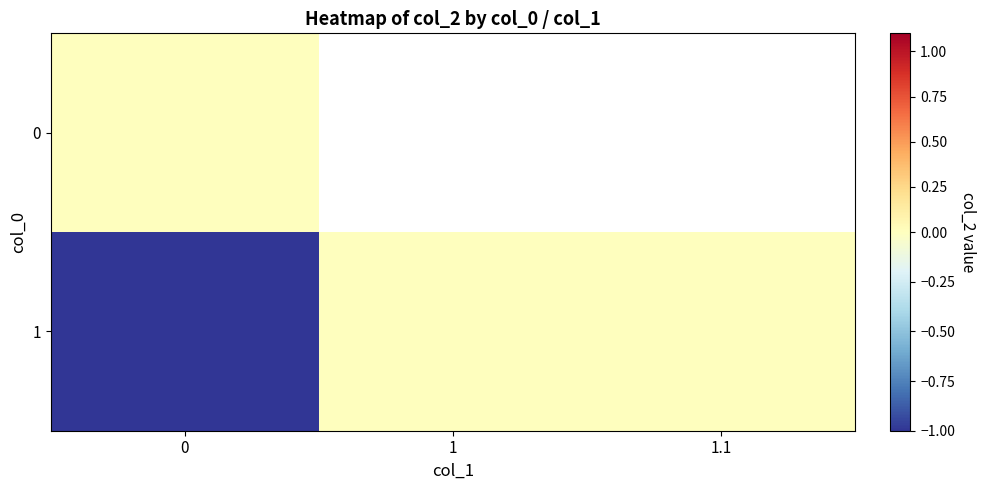

Which series has the largest range (max minus min)?

1